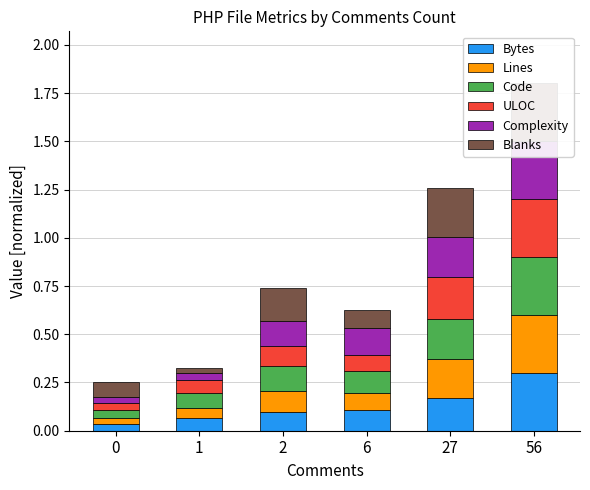

Is it true that Code equals 0.0 at 0?

True